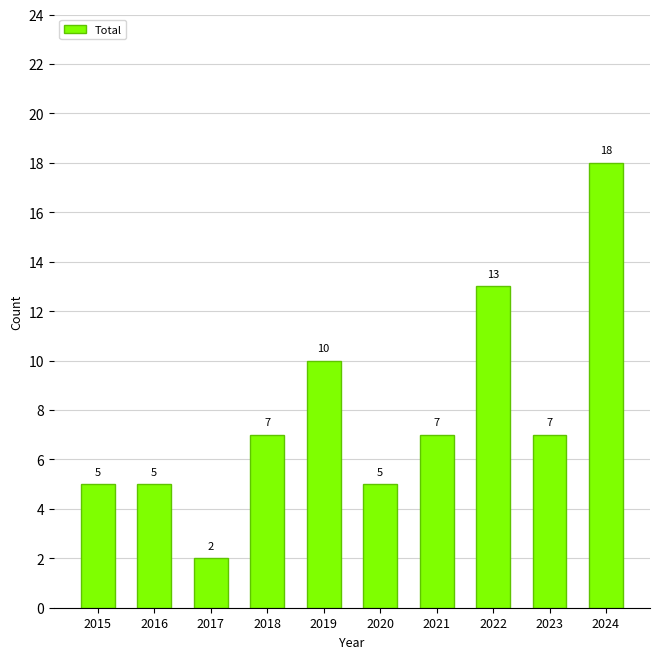

Are the bars grouped side by side (vs. stacked)?

No